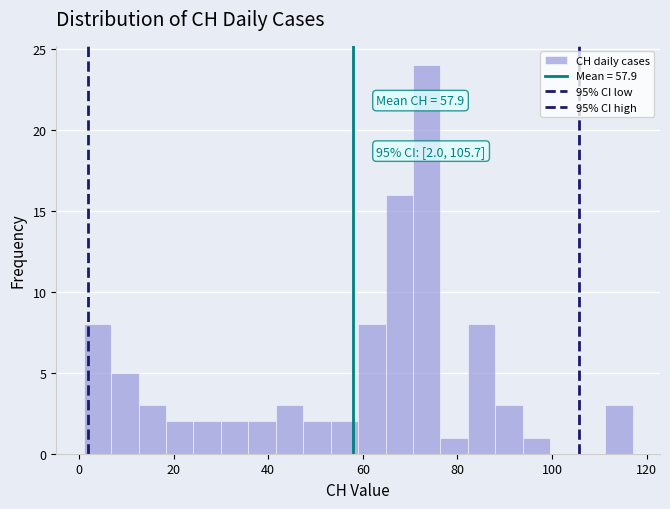

Around what value on the x-axis is the tallest bar? Give the approximate position of its centre, as read against the axis.

74